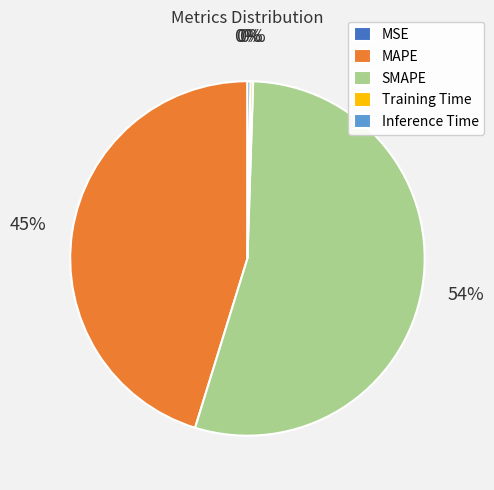

Is there a majority slice in this chart?

Yes